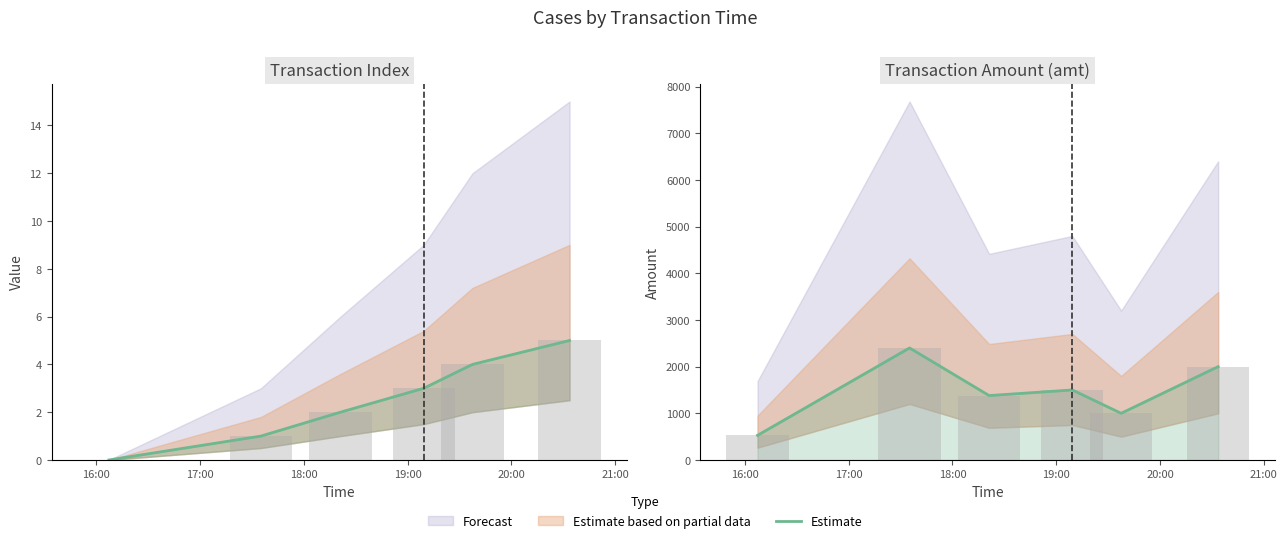

What is the sum of the values at 18:00 and 19:00?

2880